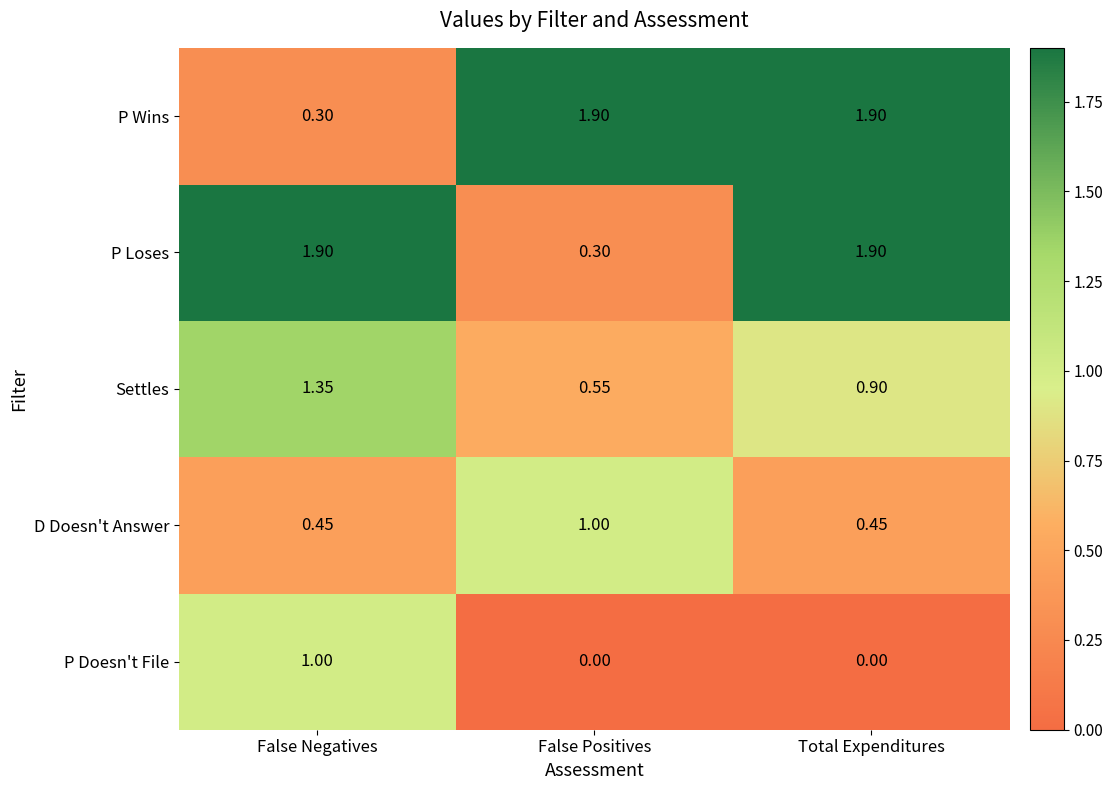

Which category has the lowest value in the P Wins series?

False Negatives